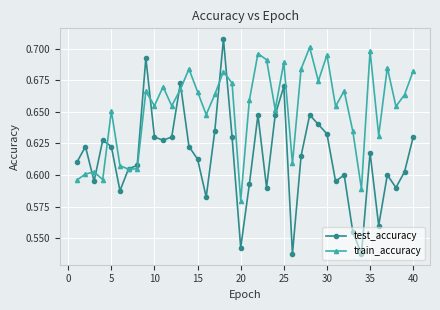

After their last crossing, which series has the higher values: test_accuracy or train_accuracy?

train_accuracy